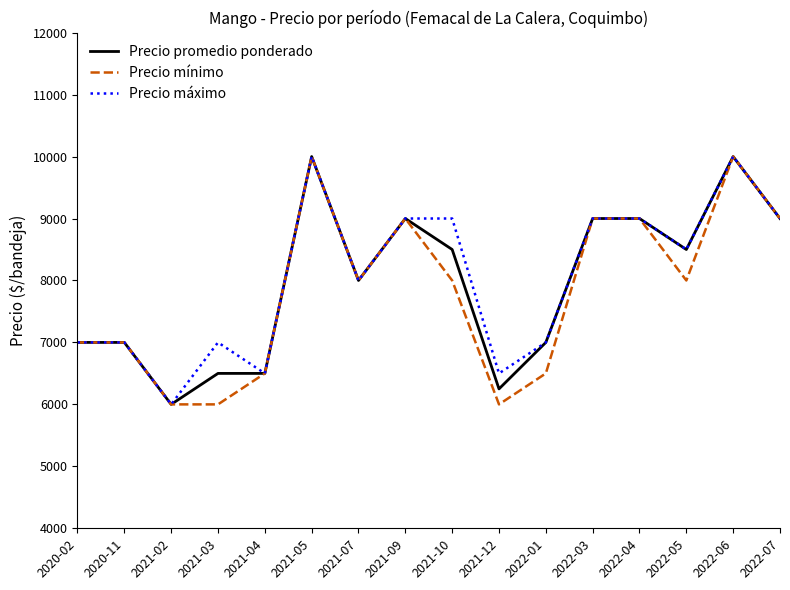

Is the value of Precio mínimo at 2021-12 greater than the value of Precio promedio ponderado at 2022-03?

No